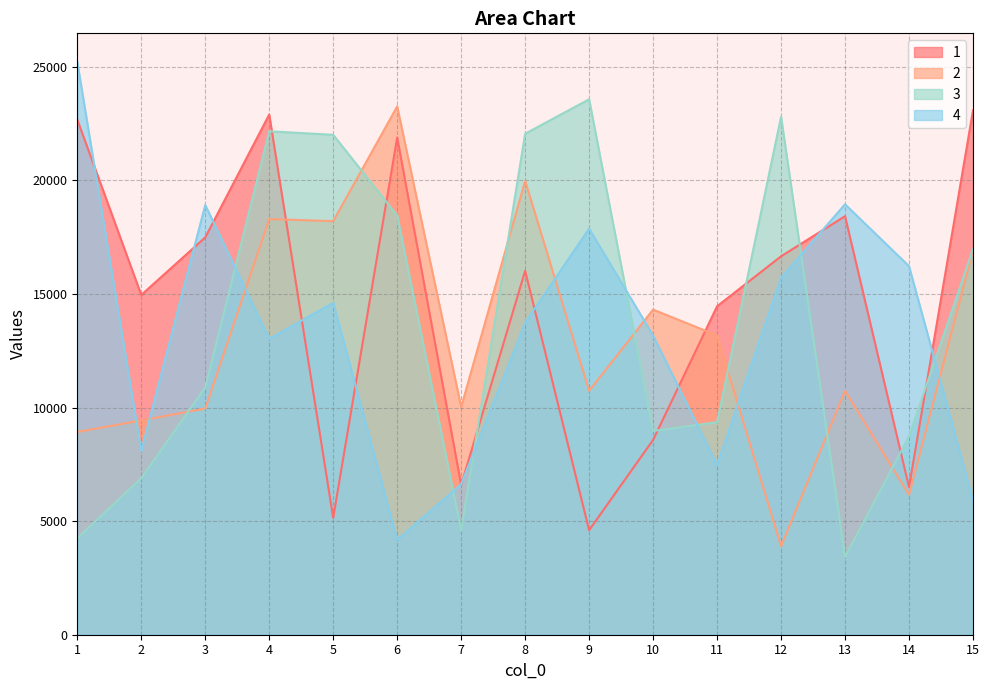

In 2, how many points are lower than both neighbors (excluding endpoints)?

5